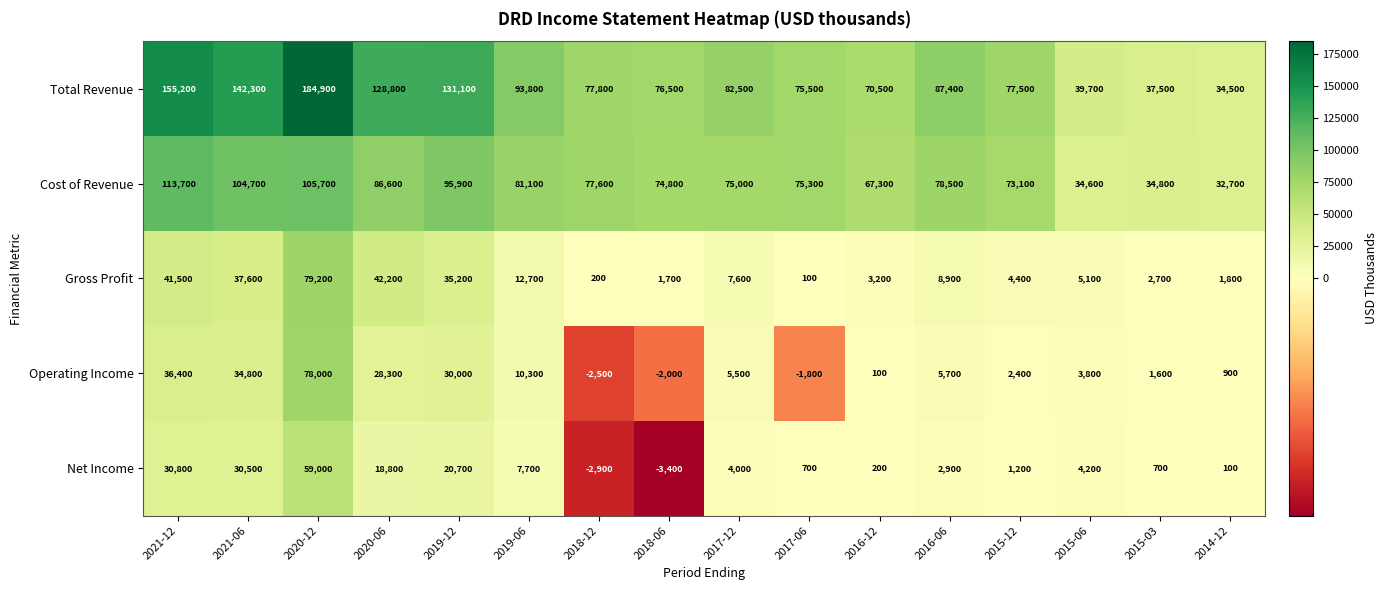

How many positive values does the Operating Income series have?

13